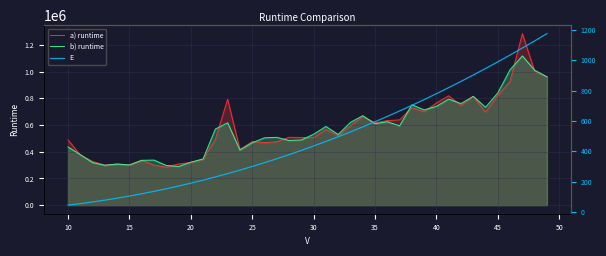

How many data points in a) runtime are above 520145?

19